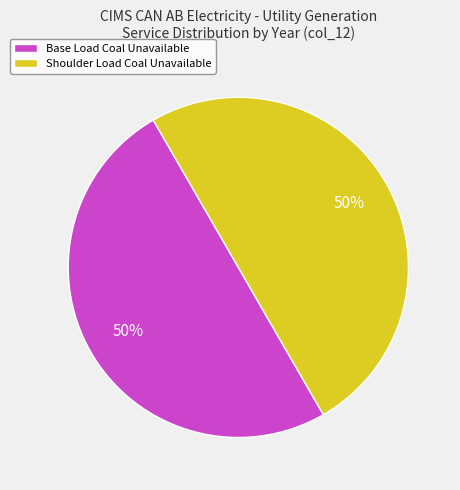

To the nearest percent, what percentage of the pie is Base Load Coal Unavailable?

50%